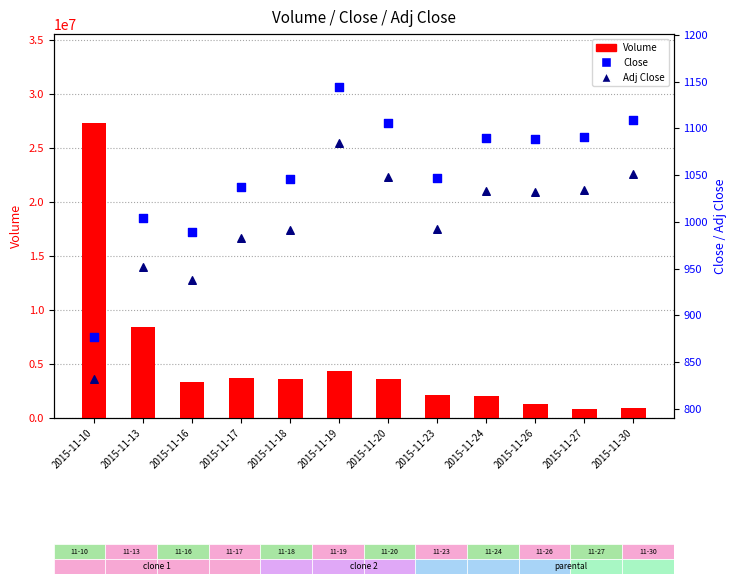

At which category is the sum across all series the highest?

2015-11-10